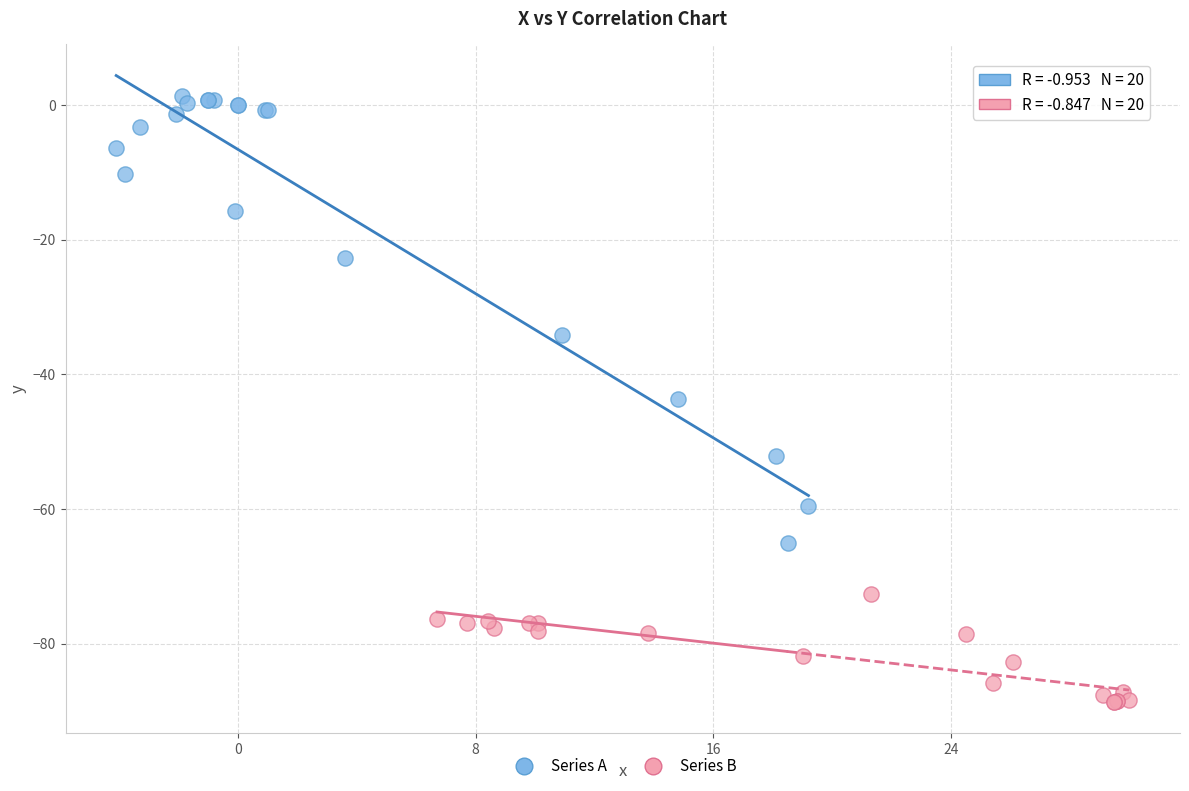

Which series contains the highest Y value?

Series A